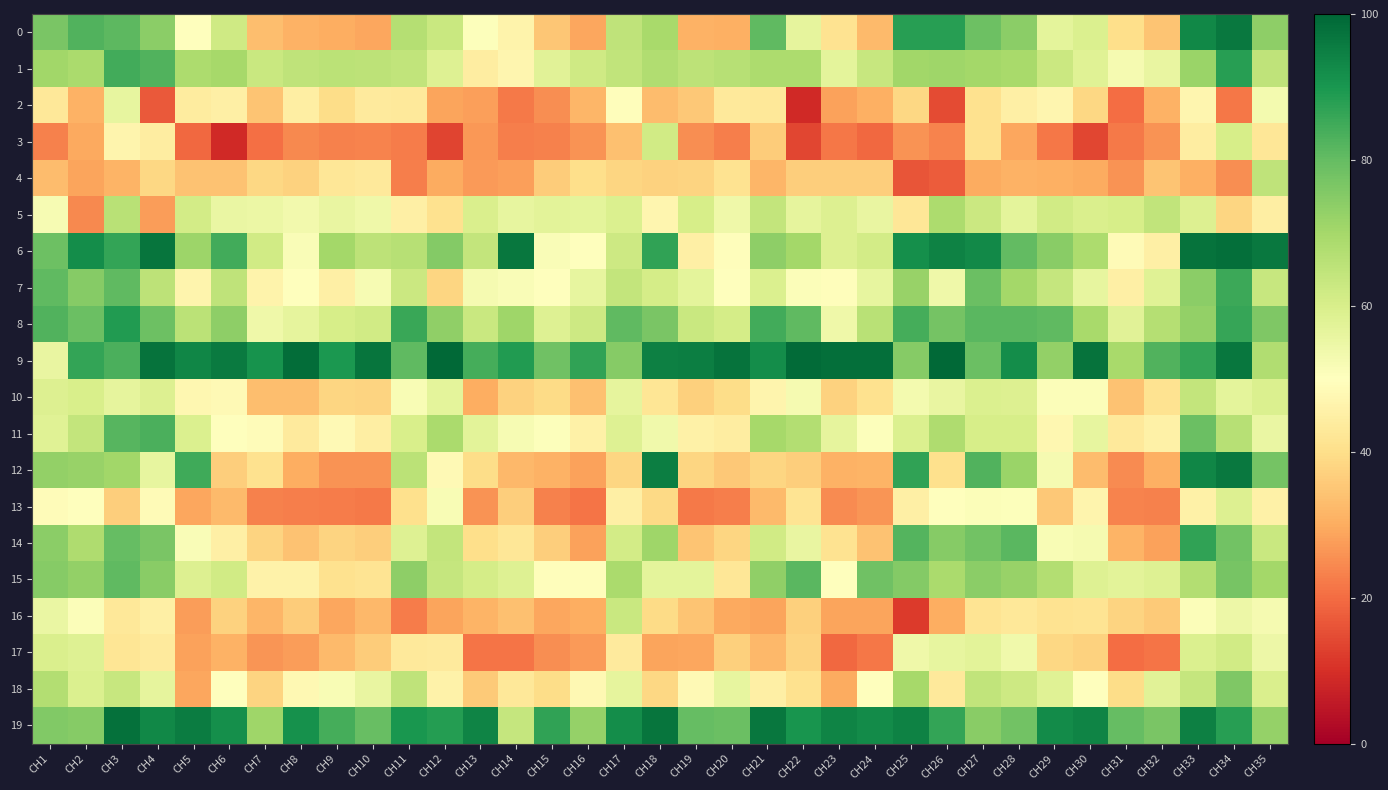

Which series has the largest range (max minus min)?

12